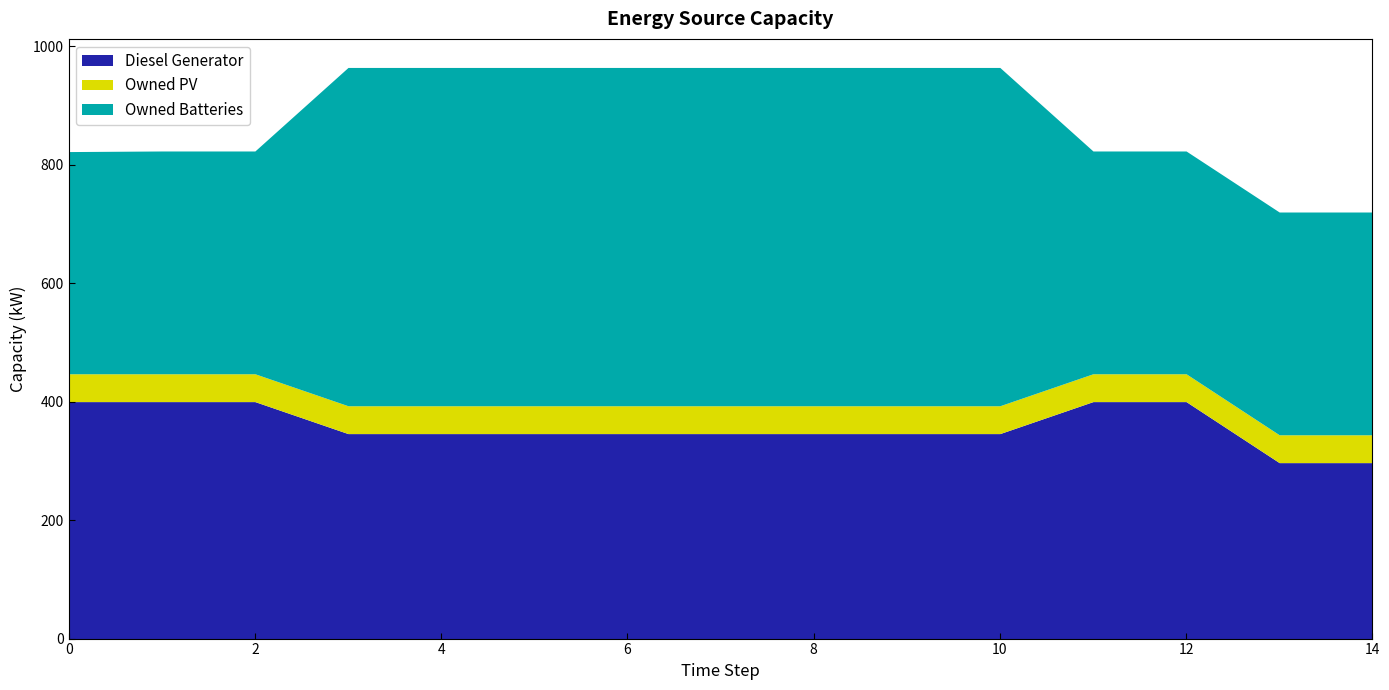

Reading left to right, extract all data points from this chart.

Diesel Generator: 0=400	1=400	2=400	3=346	4=346	5=346	6=346	7=346	8=346	9=346	10=346	11=400	12=400	13=297	14=297
Owned PV: 0=47	1=47	2=47	3=47	4=47	5=47	6=47	7=47	8=47	9=47	10=47	11=47	12=47	13=47	14=47
Owned Batteries: 0=375	1=376	2=376	3=571	4=571	5=571	6=571	7=571	8=571	9=571	10=571	11=376	12=376	13=376	14=376